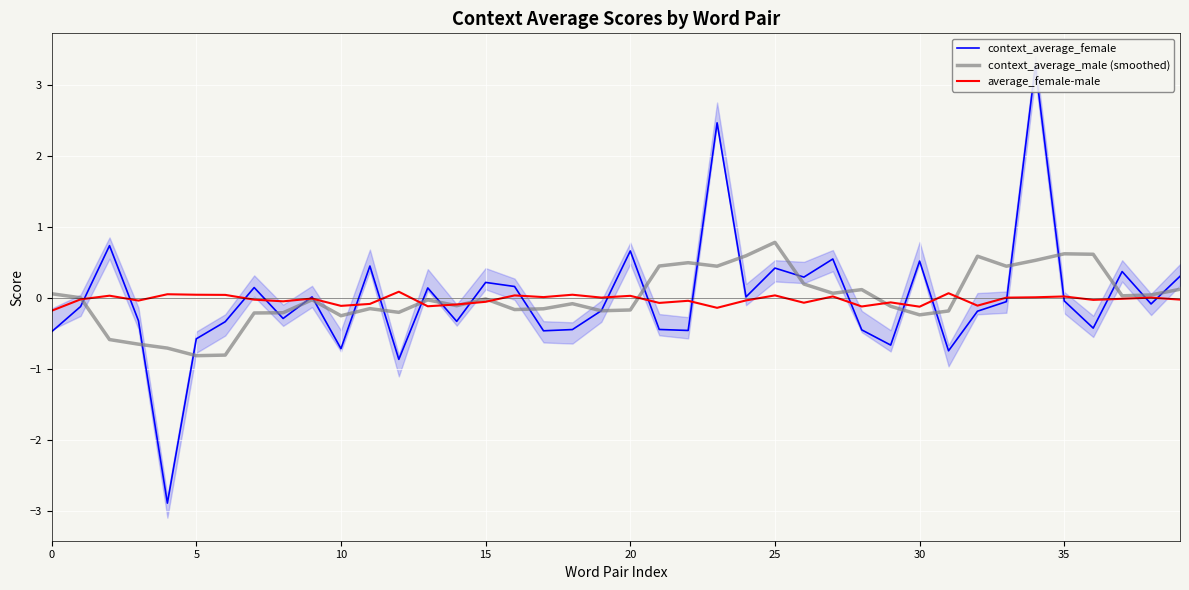

True or false: context_average_male (smoothed) has a value of -0.8 at 5.

True